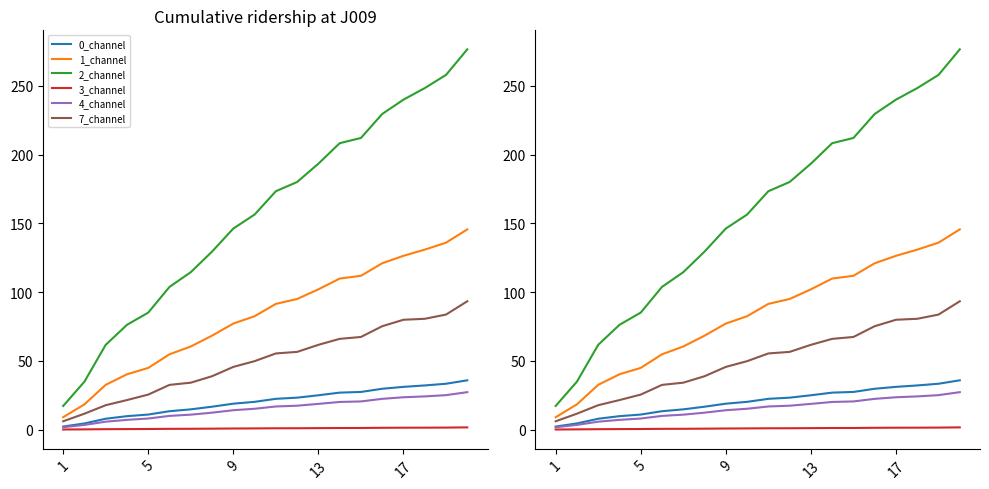

What is the value of the 4_channel point at the 9th from the left?

14.1